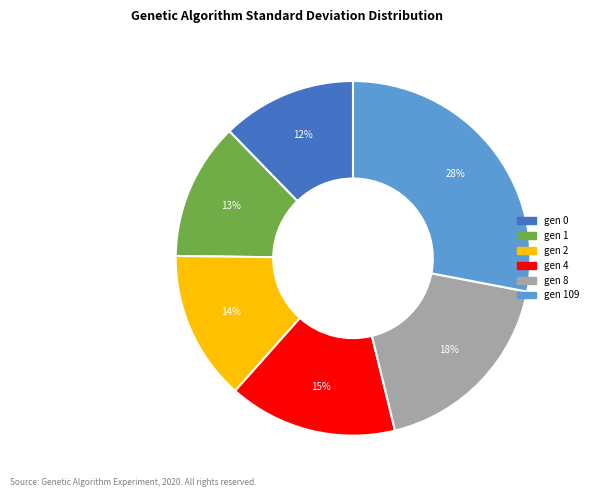

Is there a majority slice in this chart?

No